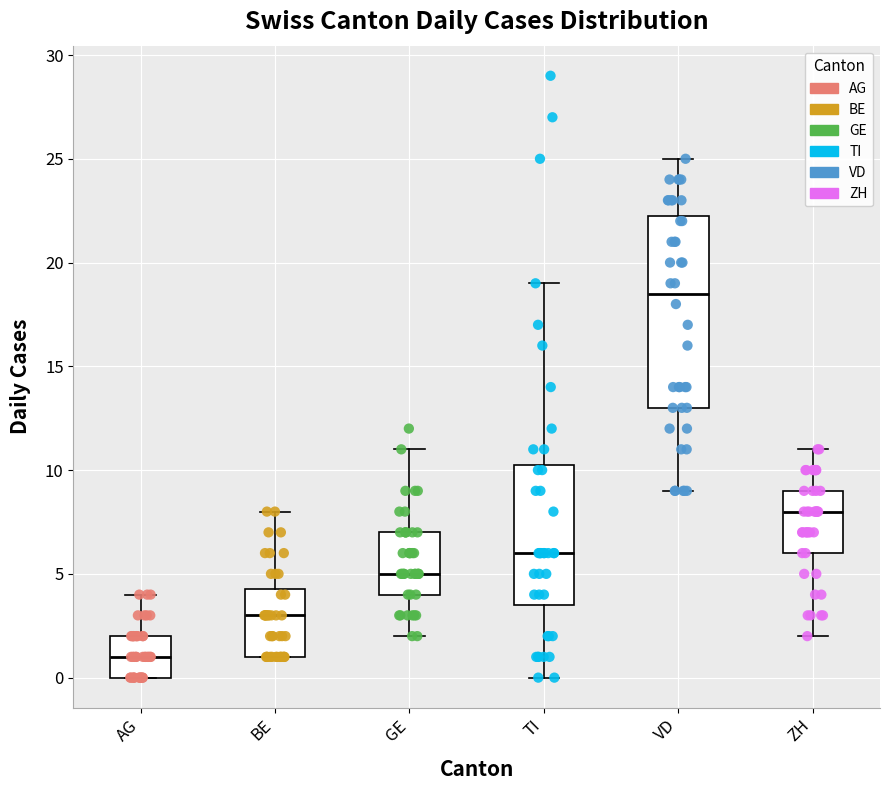

Reading left to right, transcribe this box plot: for each box, give where its median line is, the range the box spans, and where its two whiskers end, as read against the y-axis. The values are not printed on the chart, so give them approximately, as read against the axis.

AG: median 1.0, box 0.0 to 2.0, whiskers 0.0 to 4.0
BE: median 3.0, box 1.0 to 4.5, whiskers 1.0 to 8.0
GE: median 5.0, box 4.0 to 7.0, whiskers 2.0 to 11.0
TI: median 6.0, box 3.5 to 10.5, whiskers 0.0 to 19.0
VD: median 18.5, box 13.0 to 22.5, whiskers 9.0 to 25.0
ZH: median 8.0, box 6.0 to 9.0, whiskers 2.0 to 11.0